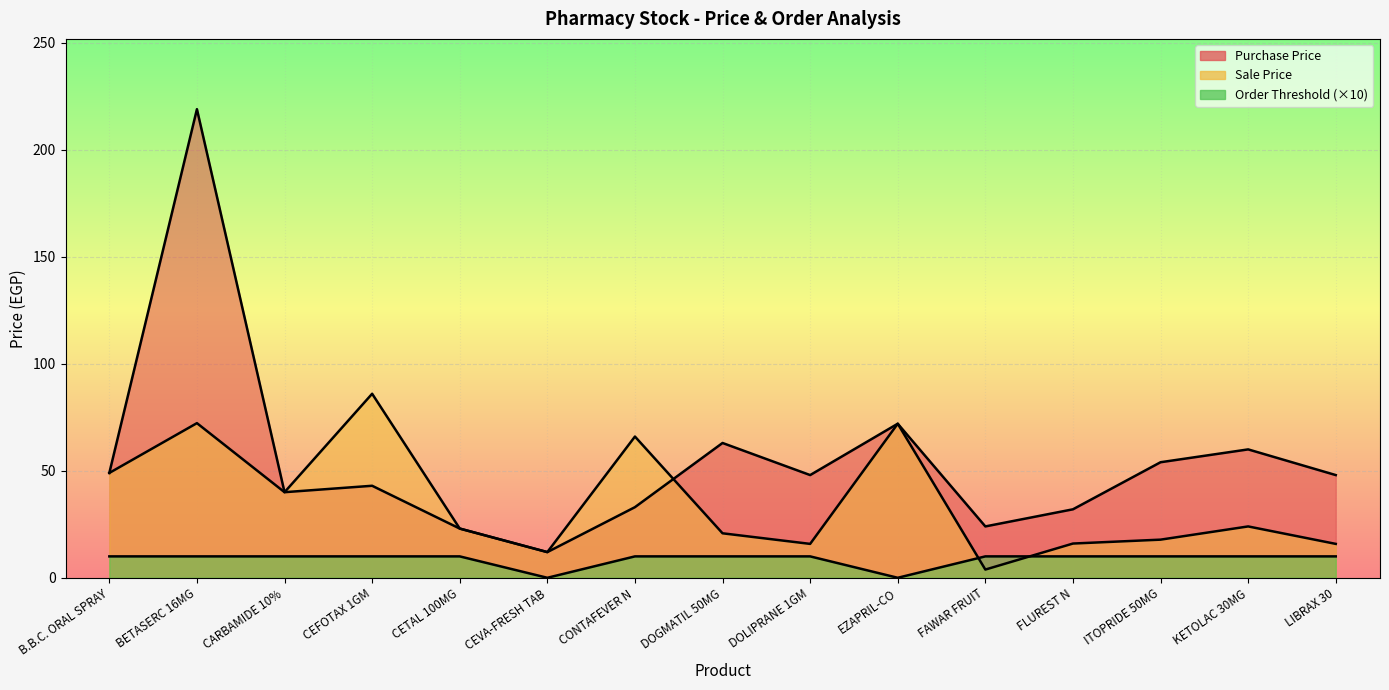

True or false: Order Threshold and Purchase Price cross at least once.

False